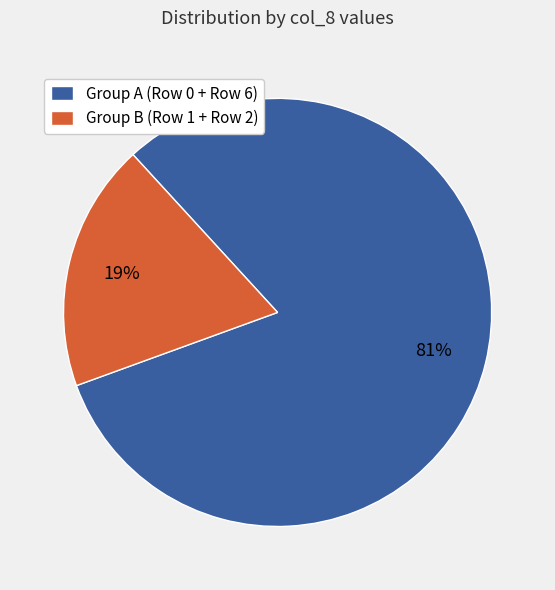

Do Group A (Row 0 + Row 6) and Group B (Row 1 + Row 2) together represent more than half of the pie?

Yes